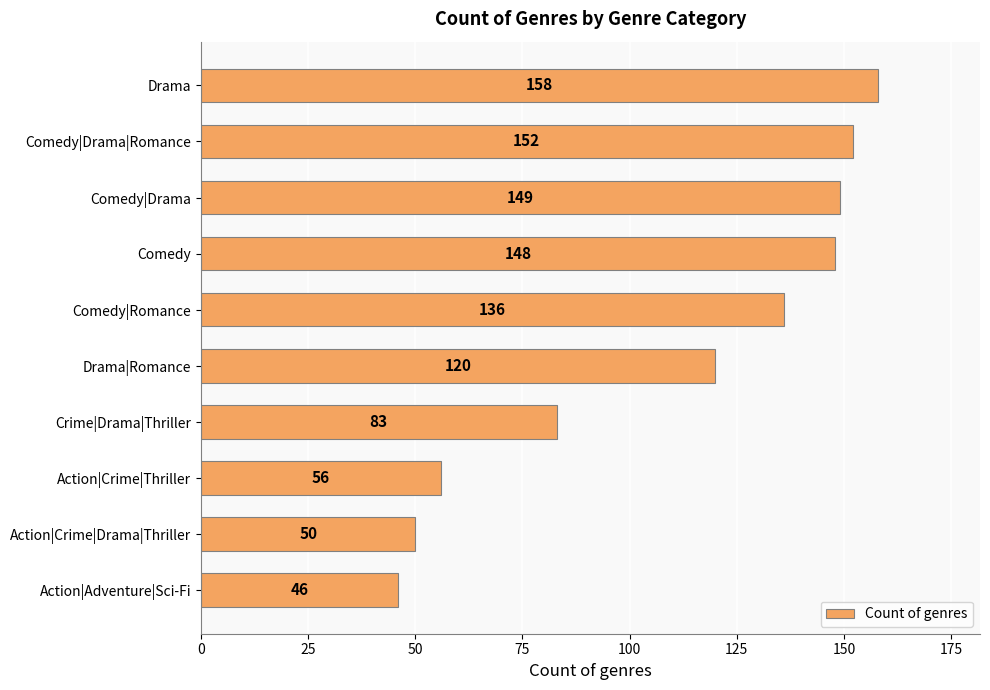

Rank the categories by value from highest to lowest.

Drama, Comedy|Drama|Romance, Comedy|Drama, Comedy, Comedy|Romance, Drama|Romance, Crime|Drama|Thriller, Action|Crime|Thriller, Action|Crime|Drama|Thriller, Action|Adventure|Sci-Fi